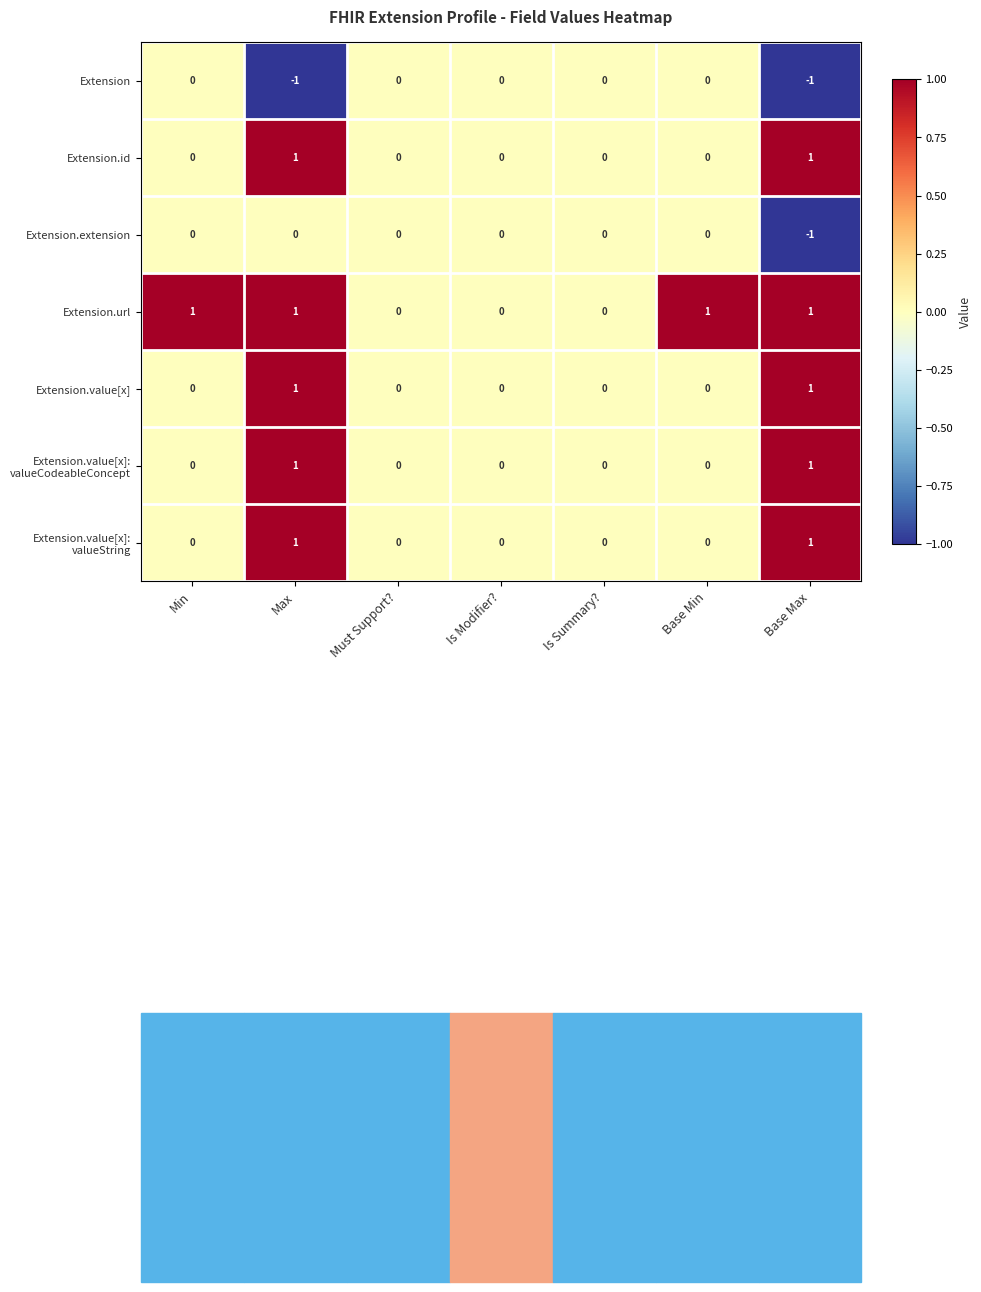

Which series has the largest total across all categories?

Extension.url